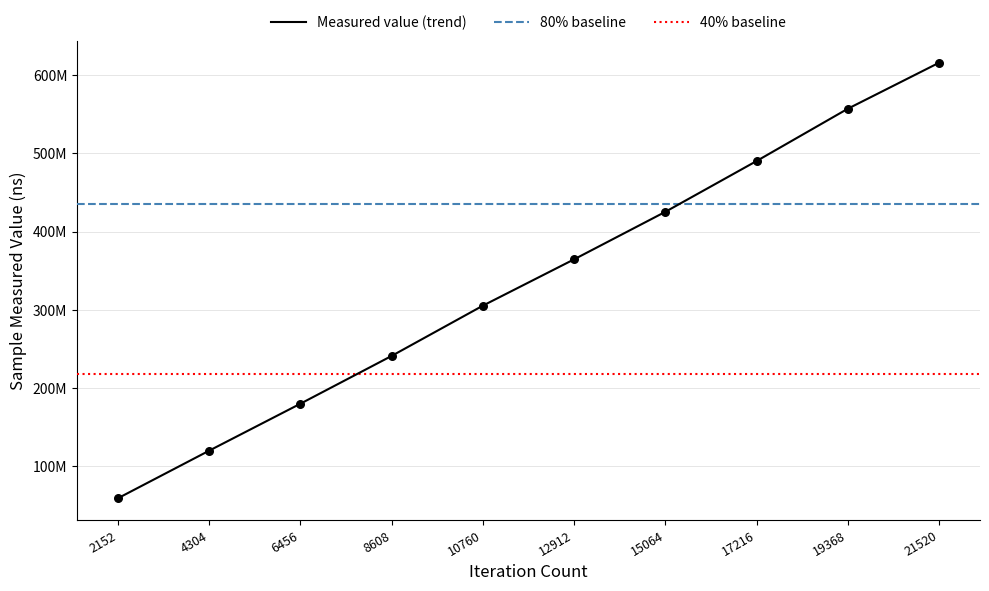

What is the change in value from 6456 to 8608?

+61113713